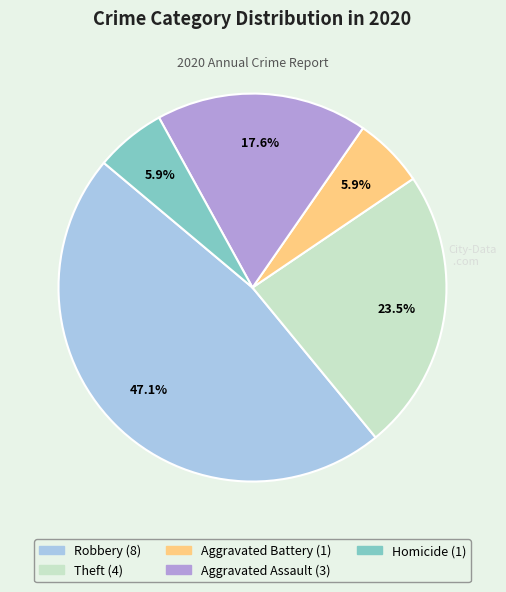

How many segments does this pie chart have?

5